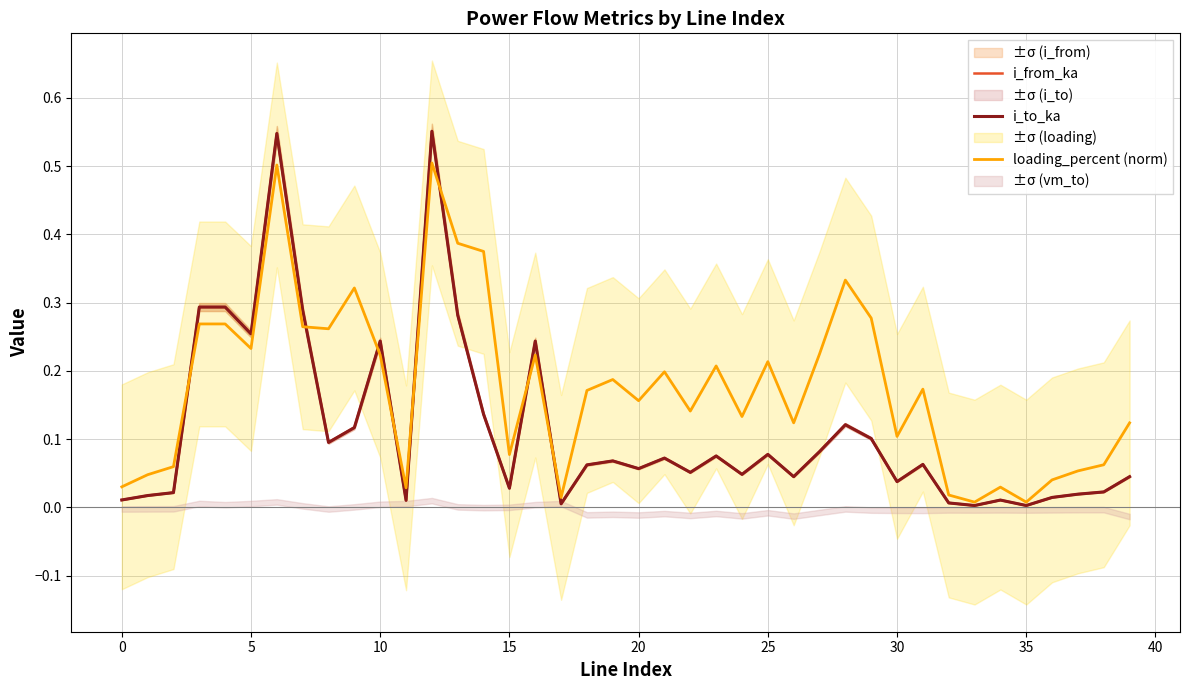

Is it true that loading_percent (norm) equals 0.1 at 25?

False